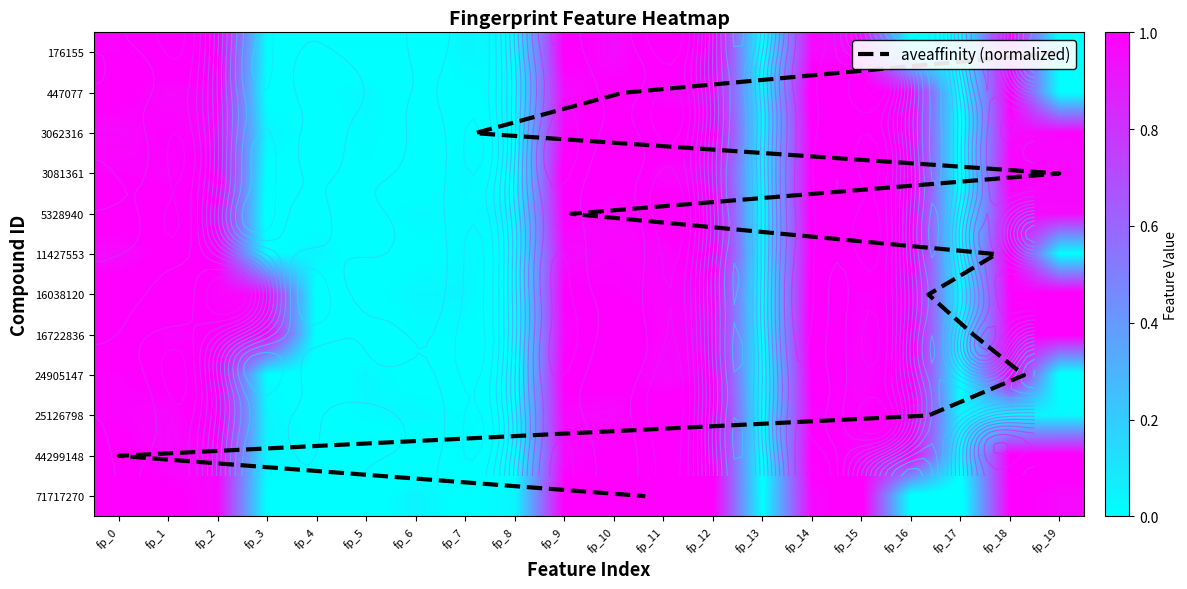

What is the maximum value shown in the chart?

1.0